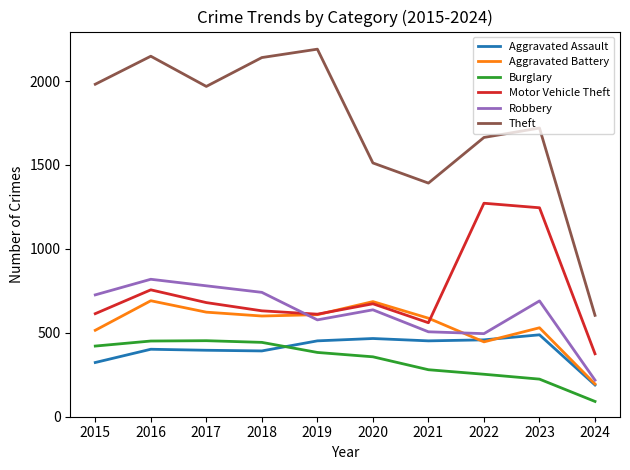

Which category has the lowest value across all series?

2024